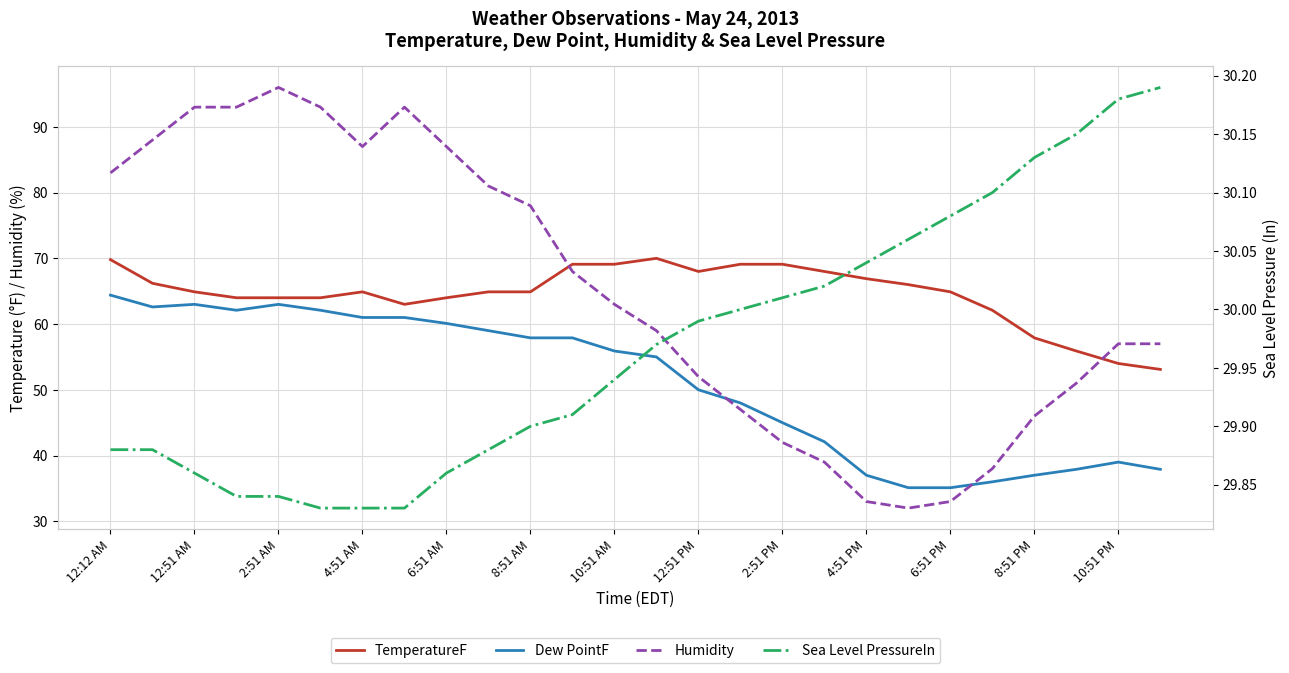

What is the average value of the Dew PointF series?

51.0